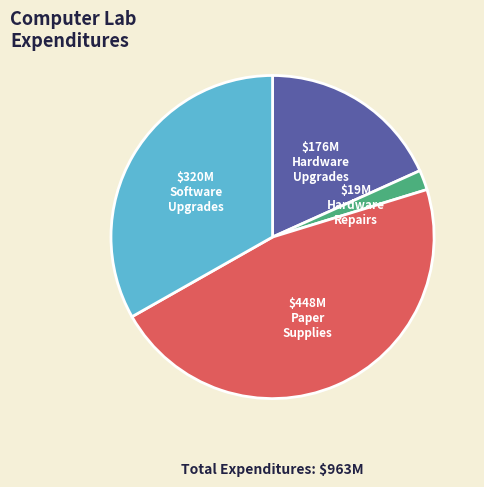

Is there any slice that represents more than half of the pie?

No